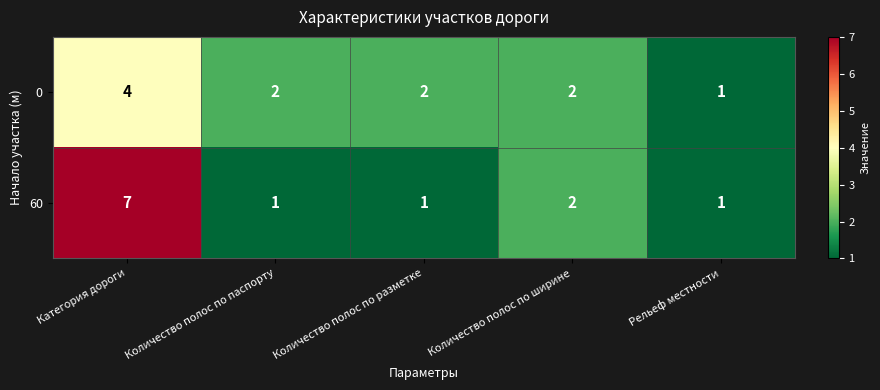

Which series has the largest total across all categories?

60